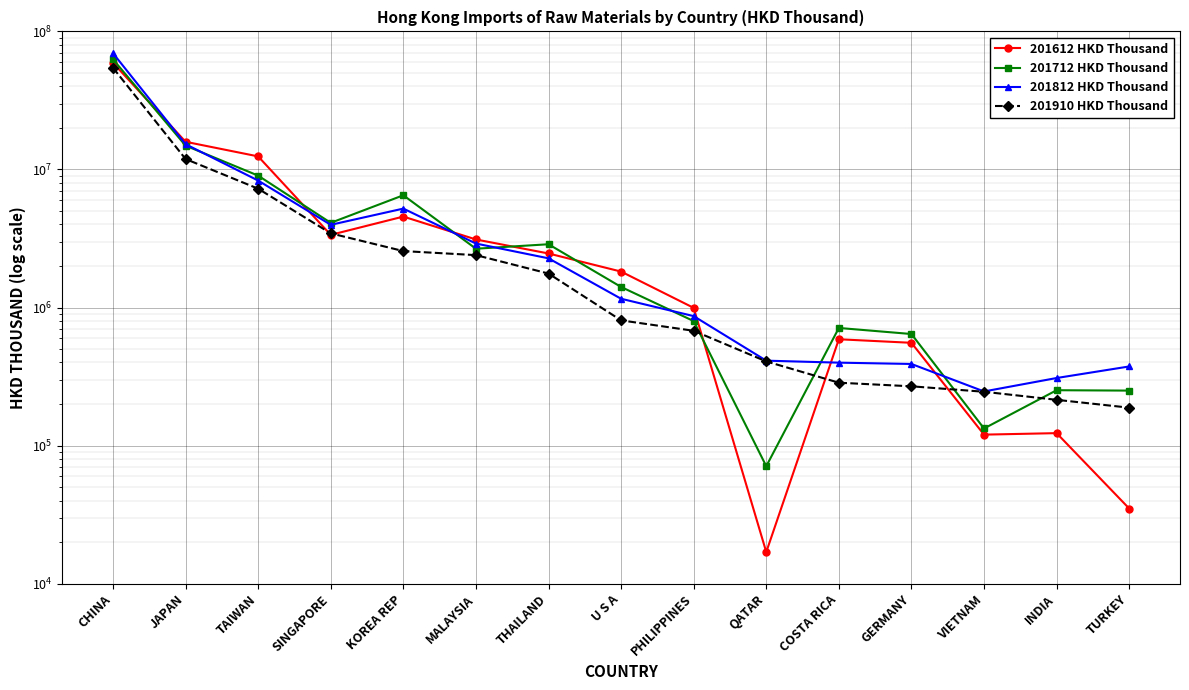

True or false: 201712 HKD Thousand and 201910 HKD Thousand intersect in this chart.

True